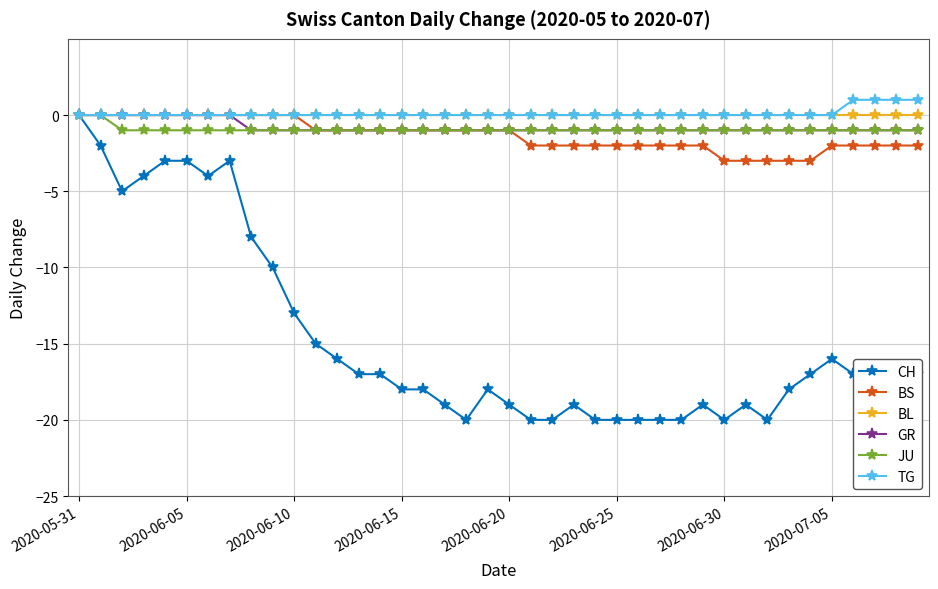

True or false: CH has more than 0 interior local peaks.

True